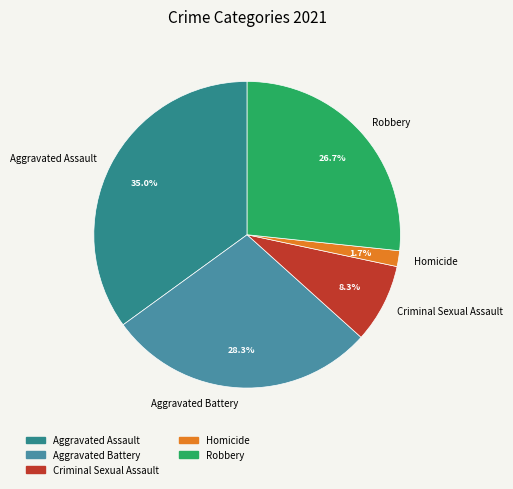

Is Aggravated Assault the majority of the pie?

No